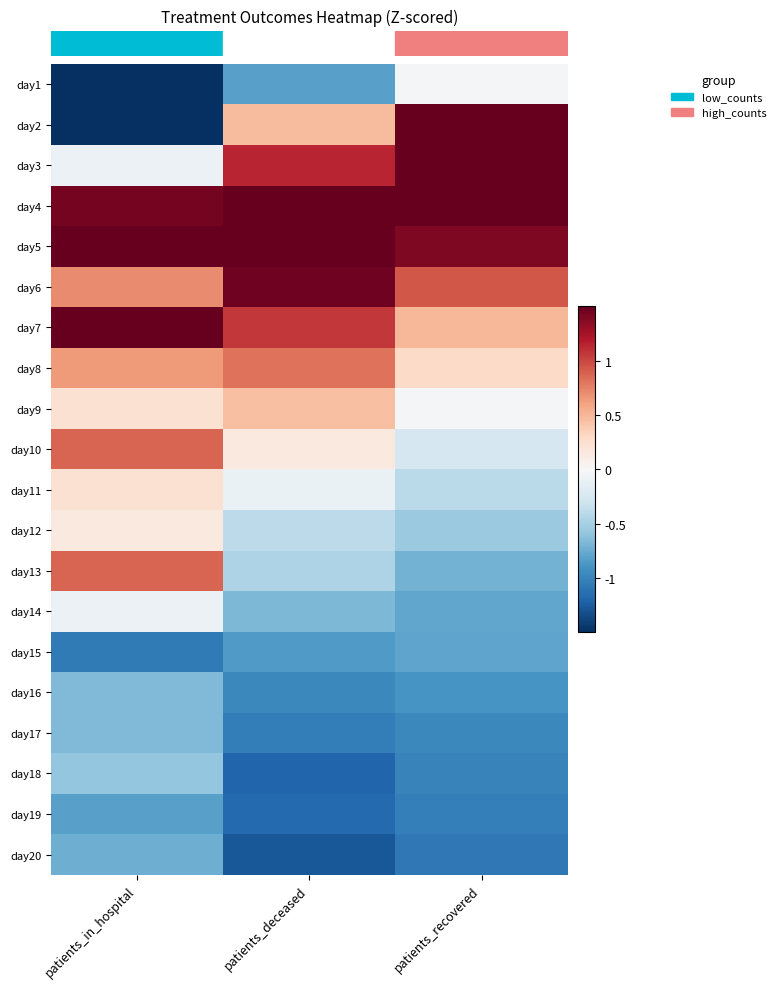

Reading left to right, extract all data points from this chart.

row_0: patients_in_hospital=-1.9	patients_deceased=-0.8	patients_recovered=-0.0
row_1: patients_in_hospital=-1.8	patients_deceased=0.5	patients_recovered=1.6
row_2: patients_in_hospital=-0.1	patients_deceased=1.1	patients_recovered=2.0
row_3: patients_in_hospital=1.4	patients_deceased=1.5	patients_recovered=1.8
row_4: patients_in_hospital=1.5	patients_deceased=1.8	patients_recovered=1.4
row_5: patients_in_hospital=0.7	patients_deceased=1.5	patients_recovered=0.9
row_6: patients_in_hospital=1.7	patients_deceased=1.1	patients_recovered=0.5
row_7: patients_in_hospital=0.6	patients_deceased=0.8	patients_recovered=0.3
row_8: patients_in_hospital=0.2	patients_deceased=0.5	patients_recovered=-0.0
row_9: patients_in_hospital=0.9	patients_deceased=0.1	patients_recovered=-0.3
row_10: patients_in_hospital=0.2	patients_deceased=-0.1	patients_recovered=-0.4
row_11: patients_in_hospital=0.1	patients_deceased=-0.4	patients_recovered=-0.6
row_12: patients_in_hospital=0.9	patients_deceased=-0.5	patients_recovered=-0.7
row_13: patients_in_hospital=-0.1	patients_deceased=-0.7	patients_recovered=-0.8
row_14: patients_in_hospital=-1.1	patients_deceased=-0.8	patients_recovered=-0.8
row_15: patients_in_hospital=-0.7	patients_deceased=-1.0	patients_recovered=-0.9
row_16: patients_in_hospital=-0.7	patients_deceased=-1.0	patients_recovered=-1.0
row_17: patients_in_hospital=-0.6	patients_deceased=-1.2	patients_recovered=-1.0
row_18: patients_in_hospital=-0.8	patients_deceased=-1.2	patients_recovered=-1.0
row_19: patients_in_hospital=-0.7	patients_deceased=-1.3	patients_recovered=-1.1